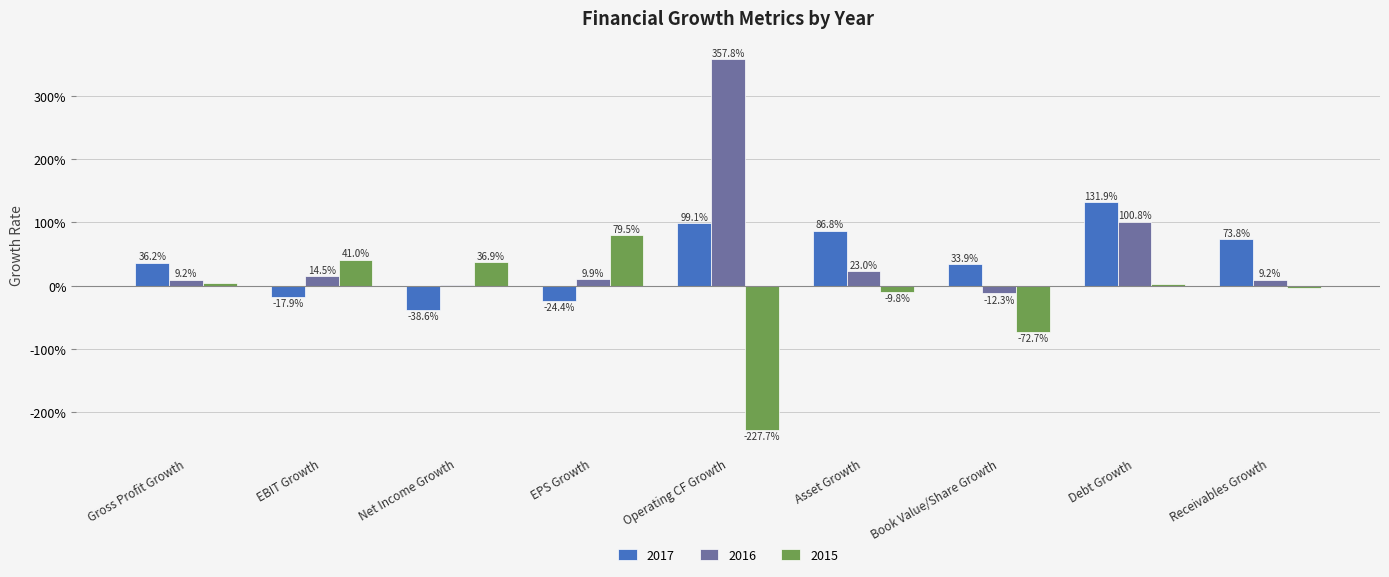

What are all the series names shown in the legend?

2017, 2016, 2015